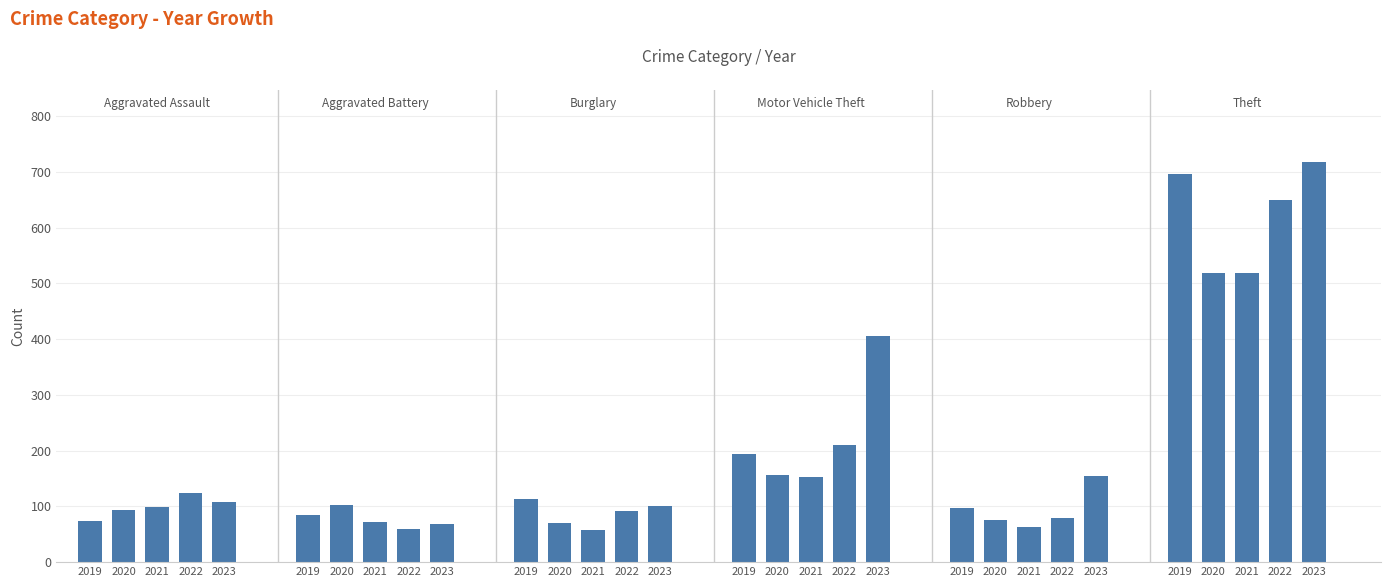

At which category is the sum across all series the highest?

2023